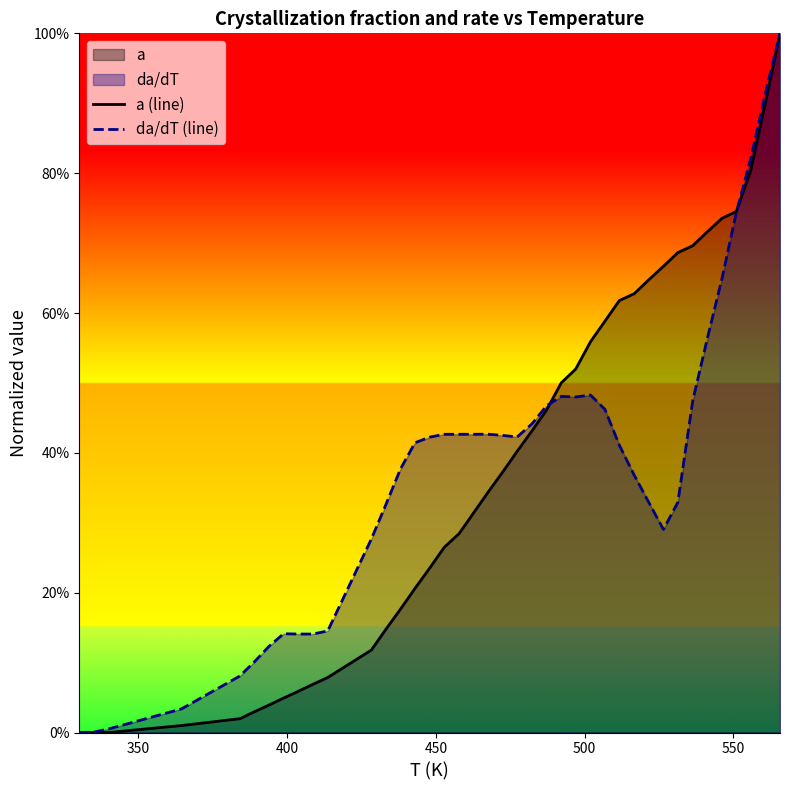

Does the chart display data point markers on the line(s)?

No